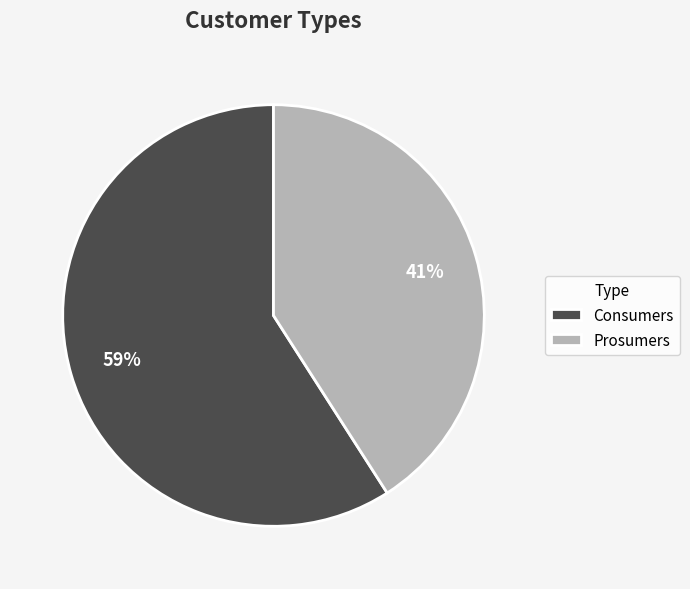

Does any single category account for the majority?

Yes